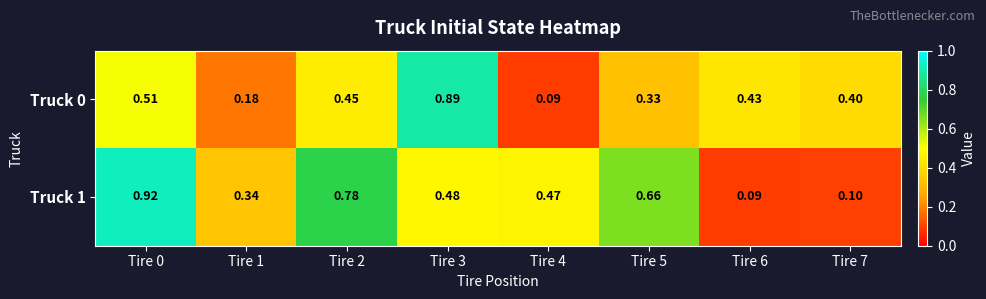

At Tire 6, list the series in order from largest to smallest.

Truck 0, Truck 1